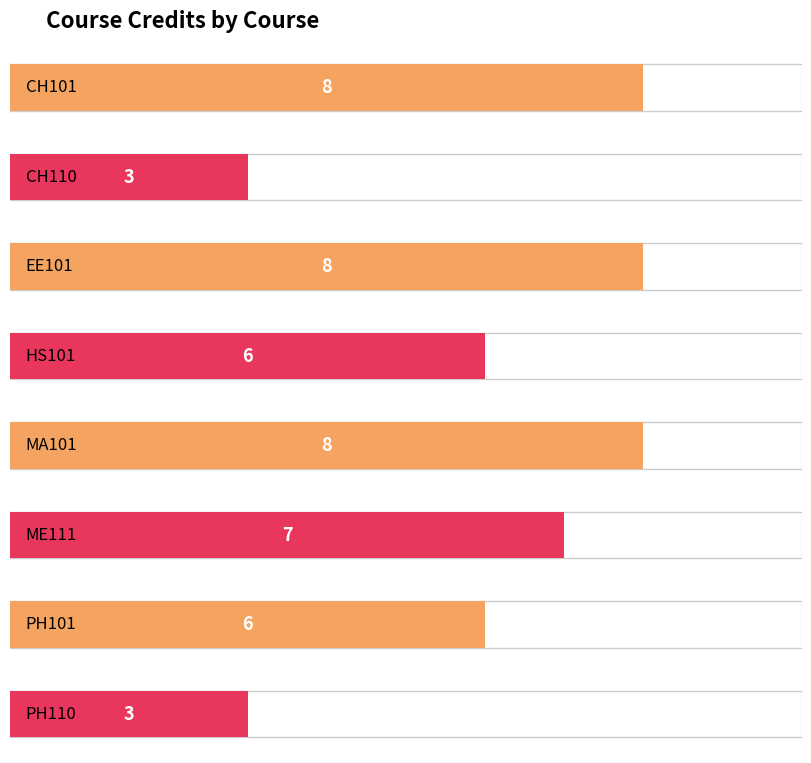

What is the greatest value displayed?

8